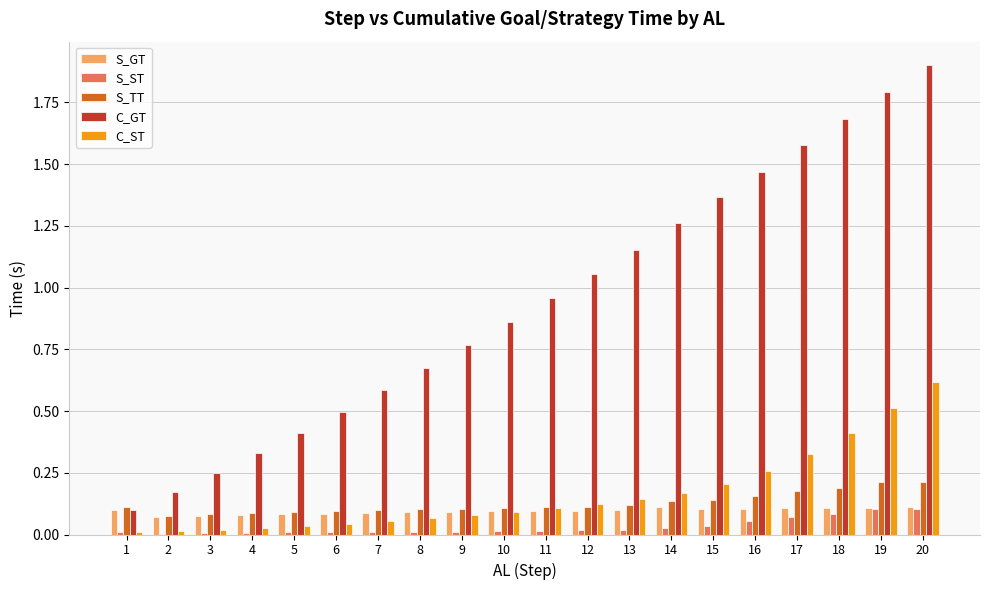

Which series has the largest total across all categories?

C_GT